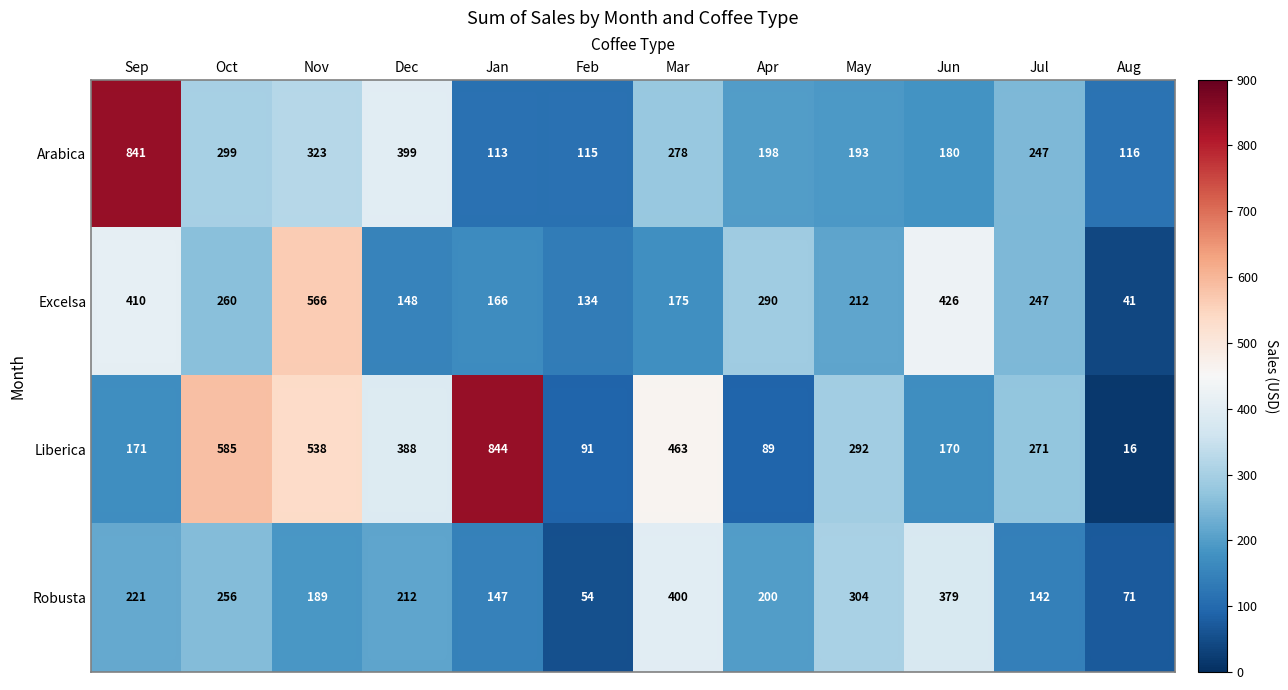

Rank the series by their average value, from highest to lowest.

Liberica, Arabica, Excelsa, Robusta